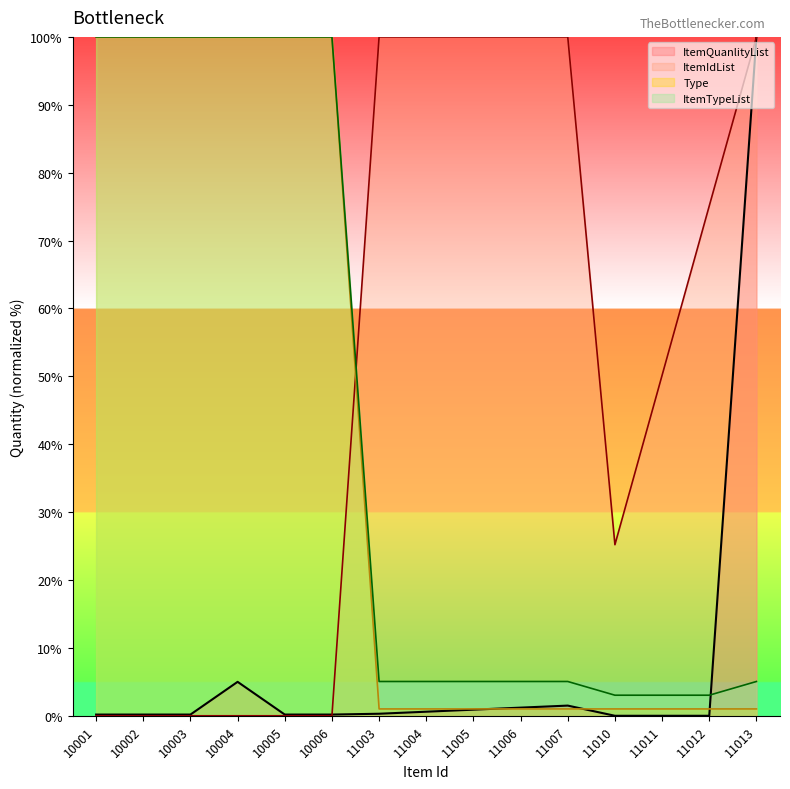

Does the chart have visible grid lines?

No